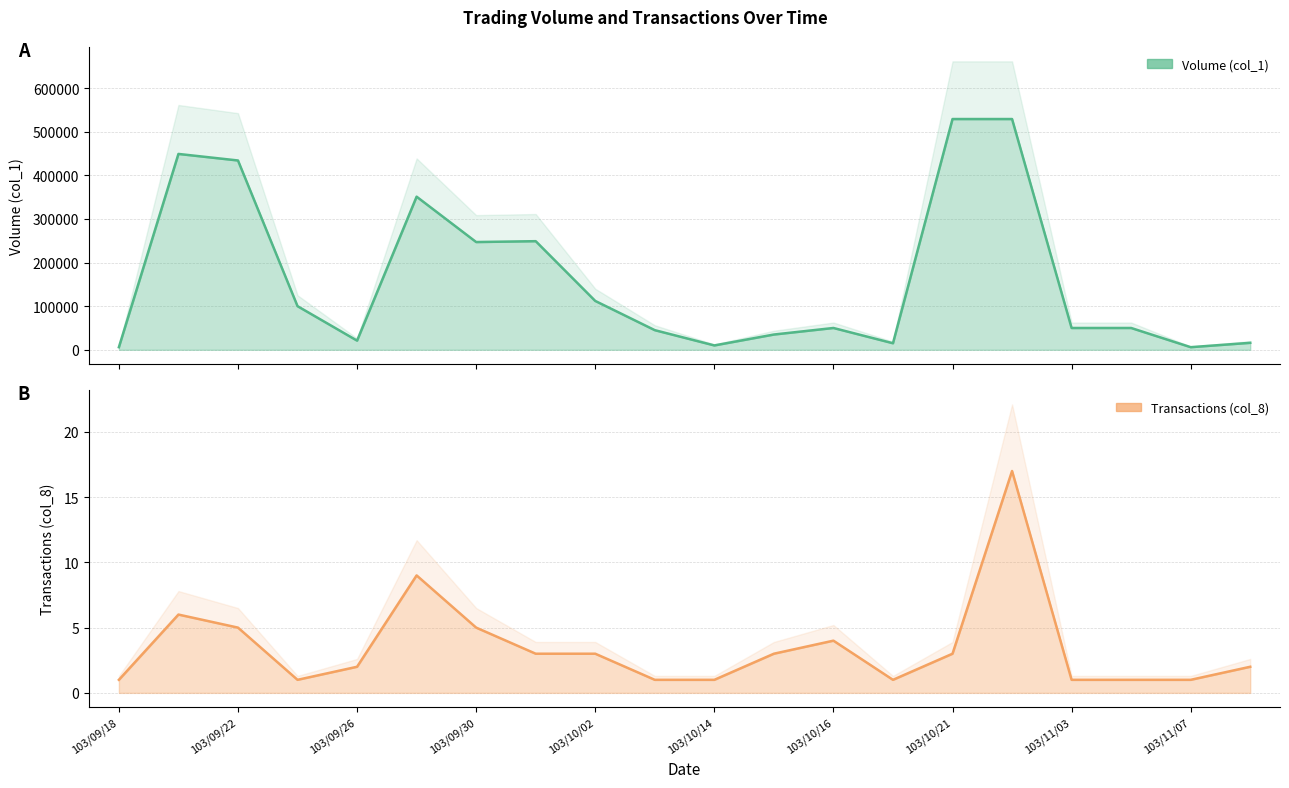

Reading left to right, extract all data points from this chart.

Volume (col_1): 103/09/18=6000	103/09/19=449000	103/09/22=434000	103/09/23=100000	103/09/26=21000	103/09/29=351000	103/09/30=247000	103/10/01=249000	103/10/02=112000	103/10/03=45000	103/10/14=10000	103/10/15=35000	103/10/16=50000	103/10/17=15000	103/10/21=529000	103/10/22=529000	103/11/03=50000	103/11/04=50000	103/11/07=6000	103/11/11=16000
Transactions (col_8): 103/09/18=1	103/09/19=6	103/09/22=5	103/09/23=1	103/09/26=2	103/09/29=9	103/09/30=5	103/10/01=3	103/10/02=3	103/10/03=1	103/10/14=1	103/10/15=3	103/10/16=4	103/10/17=1	103/10/21=3	103/10/22=17	103/11/03=1	103/11/04=1	103/11/07=1	103/11/11=2